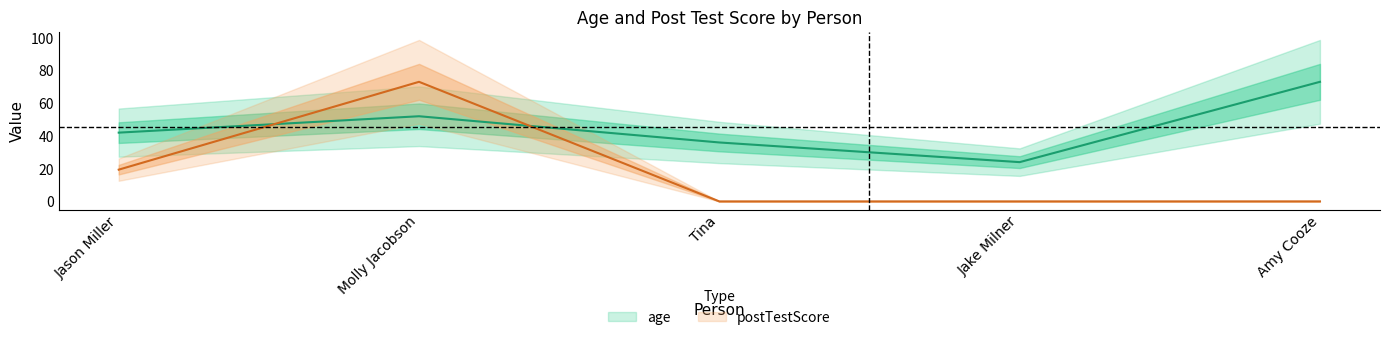

The value of age at Tina is 36.0. True or false?

True